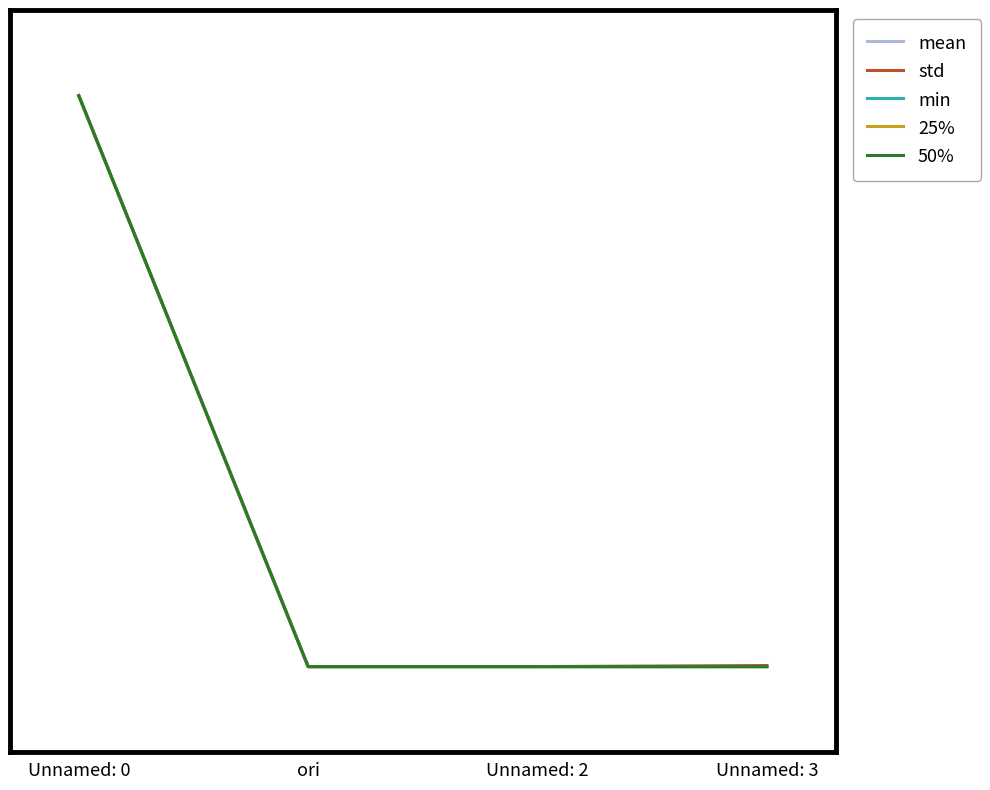

What is the label of the 1st point from the right?

Unnamed: 3